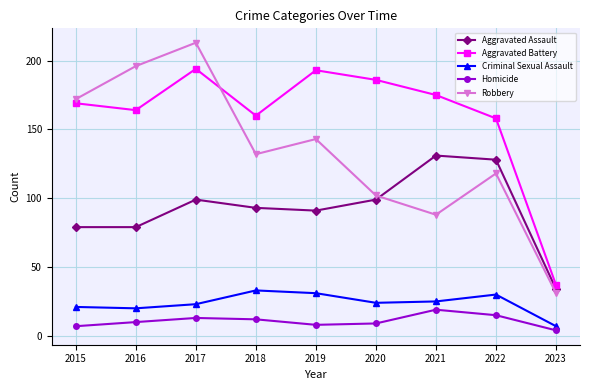

What is the total value across all series at 2017?

542